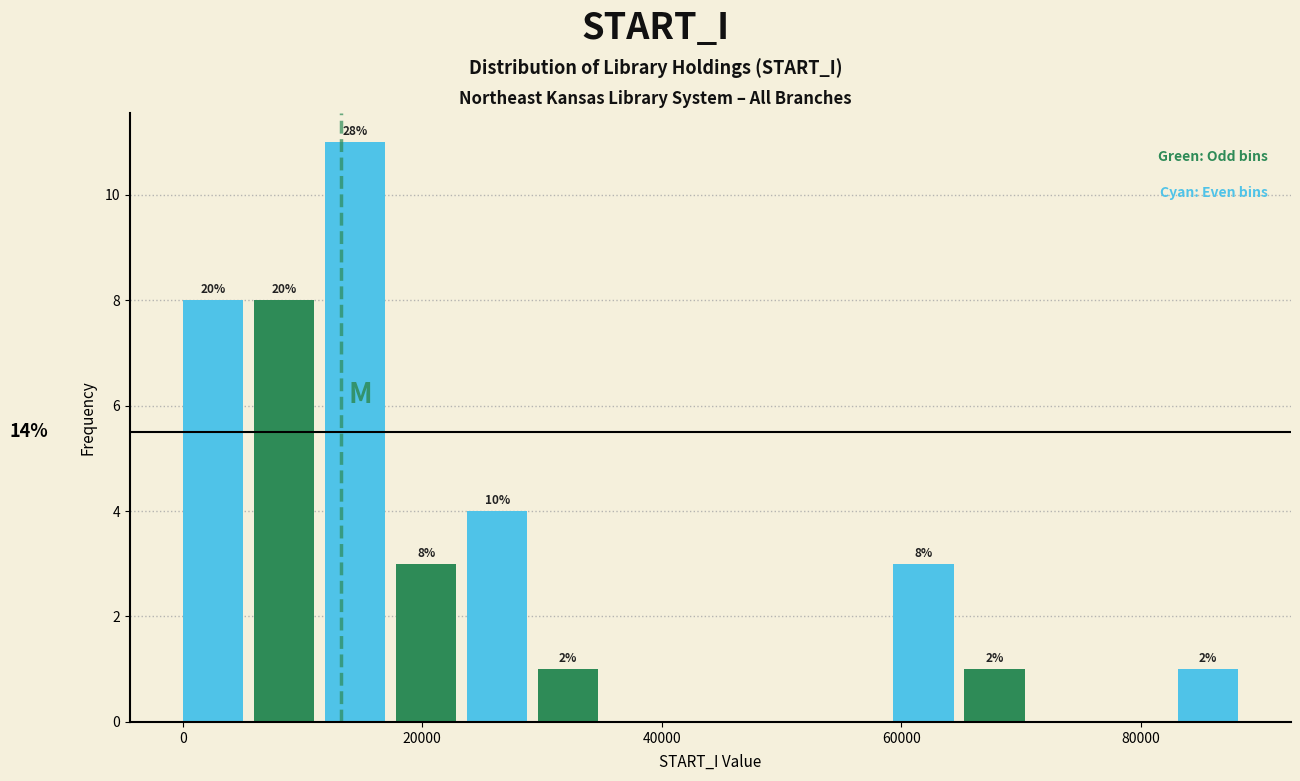

Around what value on the x-axis is the tallest bar? Give the approximate position of its centre, as read against the axis.

14000